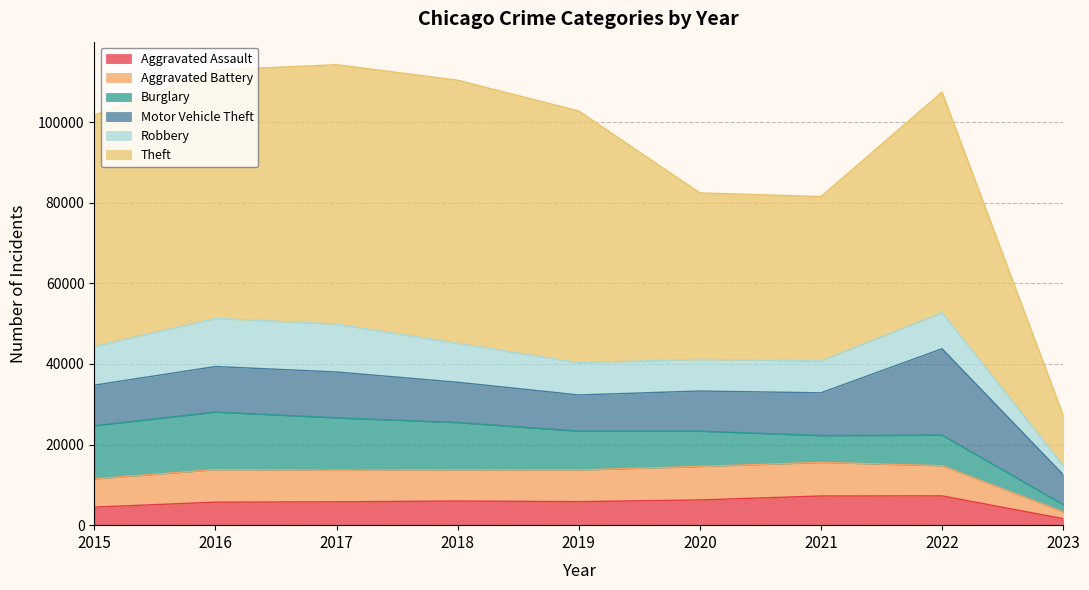

What is the value of the Aggravated Assault point at the 8th from the left?

7272